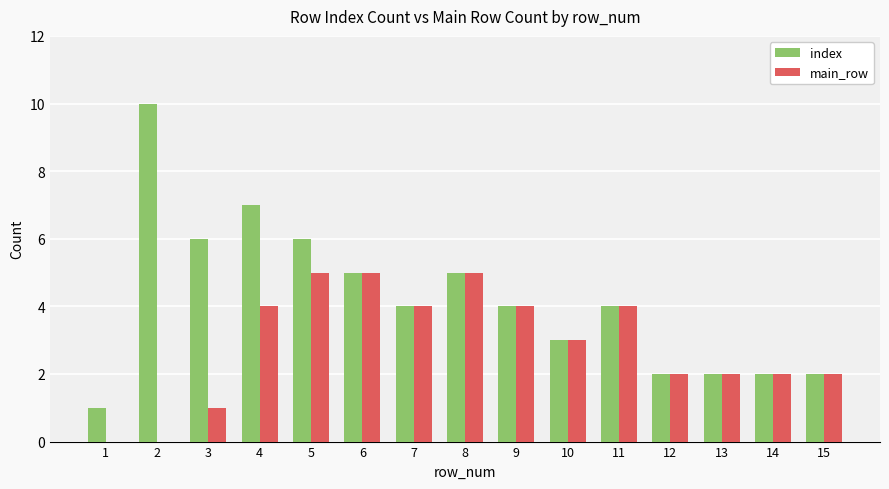

What is the greatest value displayed?

10